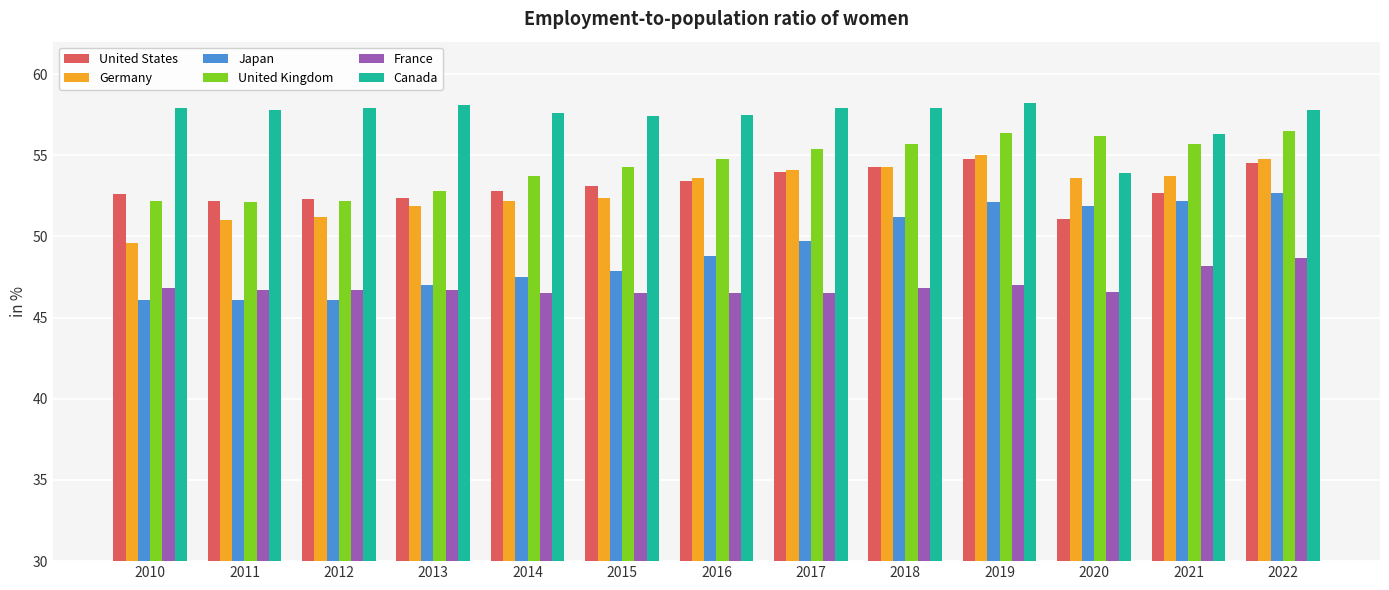

What is the difference between the maximum and minimum values in the Canada series?

4.3